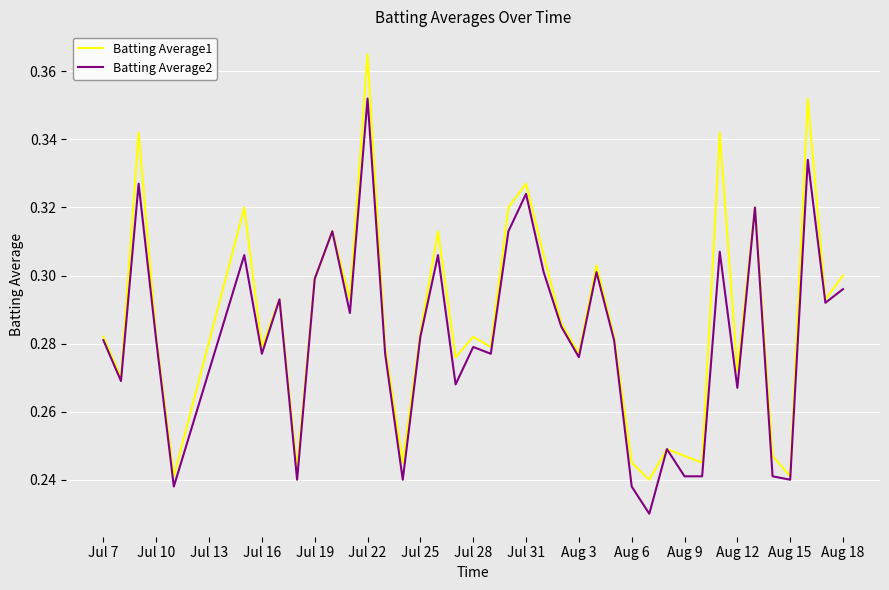

How many lines are shown in the chart?

2